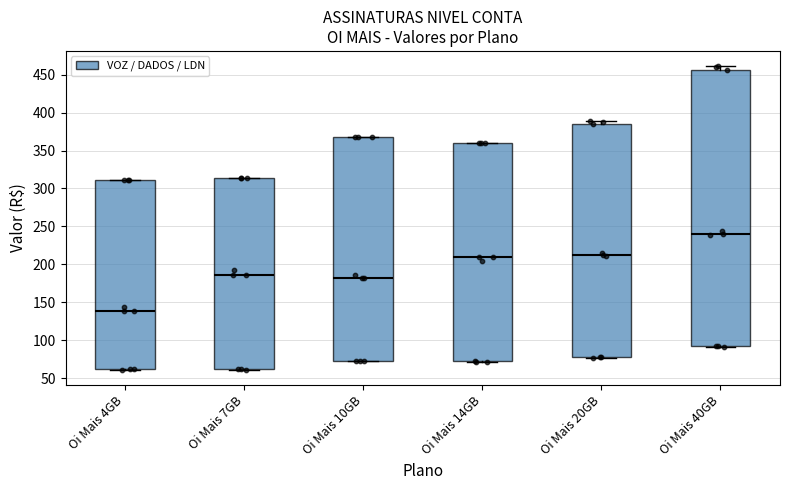

Comparing the boxes themselves (not the whiskers), which one is the tallest?

Oi Mais 40GB